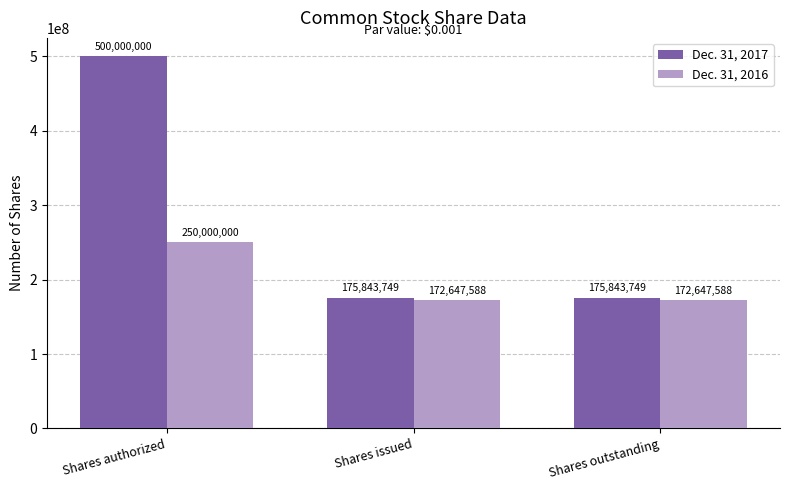

Reading left to right, transcribe all the data shown in this chart.

Dec. 31, 2017: 500000000	175843749	175843749
Dec. 31, 2016: 250000000	172647588	172647588